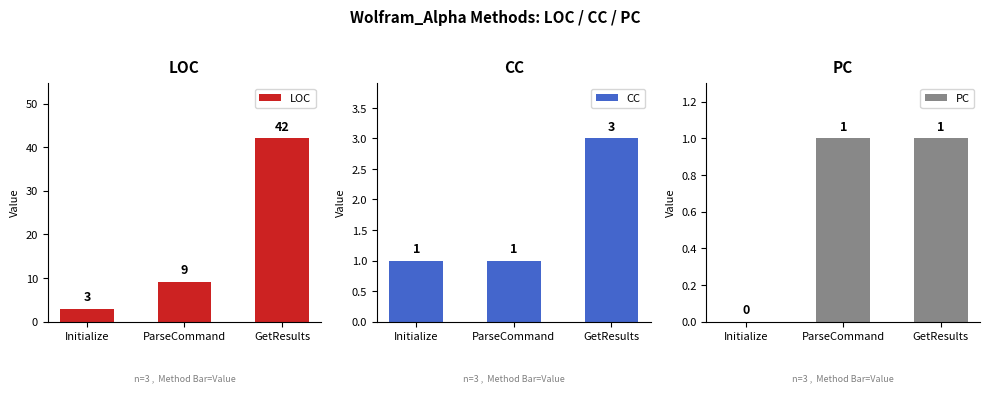

Reading left to right, transcribe all the data shown in this chart.

LOC: 3	9	42
CC: 1	1	3
PC: 0	1	1